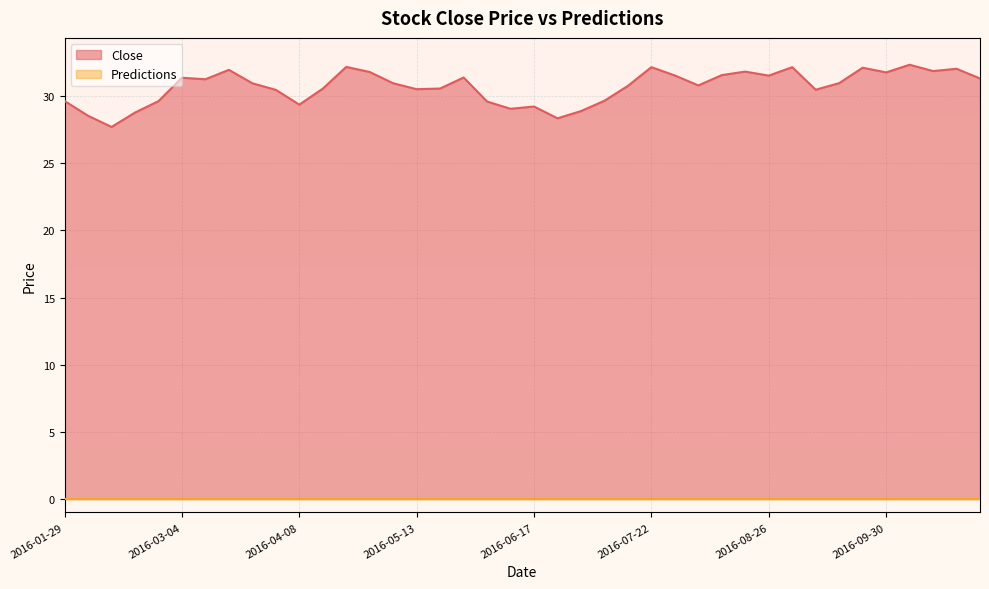

List the labels in order of value, largest first.

2016-10-07, 2016-04-22, 2016-07-22, 2016-09-02, 2016-09-23, 2016-10-21, 2016-03-18, 2016-10-14, 2016-08-19, 2016-04-29, 2016-09-30, 2016-08-12, 2016-07-29, 2016-08-26, 2016-05-27, 2016-03-04, 2016-10-28, 2016-03-11, 2016-09-16, 2016-03-25, 2016-05-06, 2016-08-05, 2016-07-15, 2016-05-20, 2016-04-15, 2016-05-13, 2016-09-09, 2016-04-01, 2016-07-08, 2016-01-29, 2016-02-26, 2016-06-03, 2016-04-08, 2016-06-17, 2016-06-10, 2016-07-01, 2016-02-19, 2016-02-05, 2016-06-24, 2016-02-12